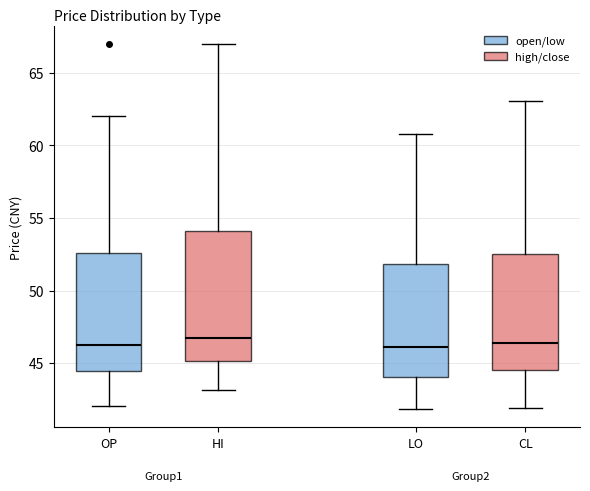

Comparing the boxes themselves (not the whiskers), which one is the tallest?

HI